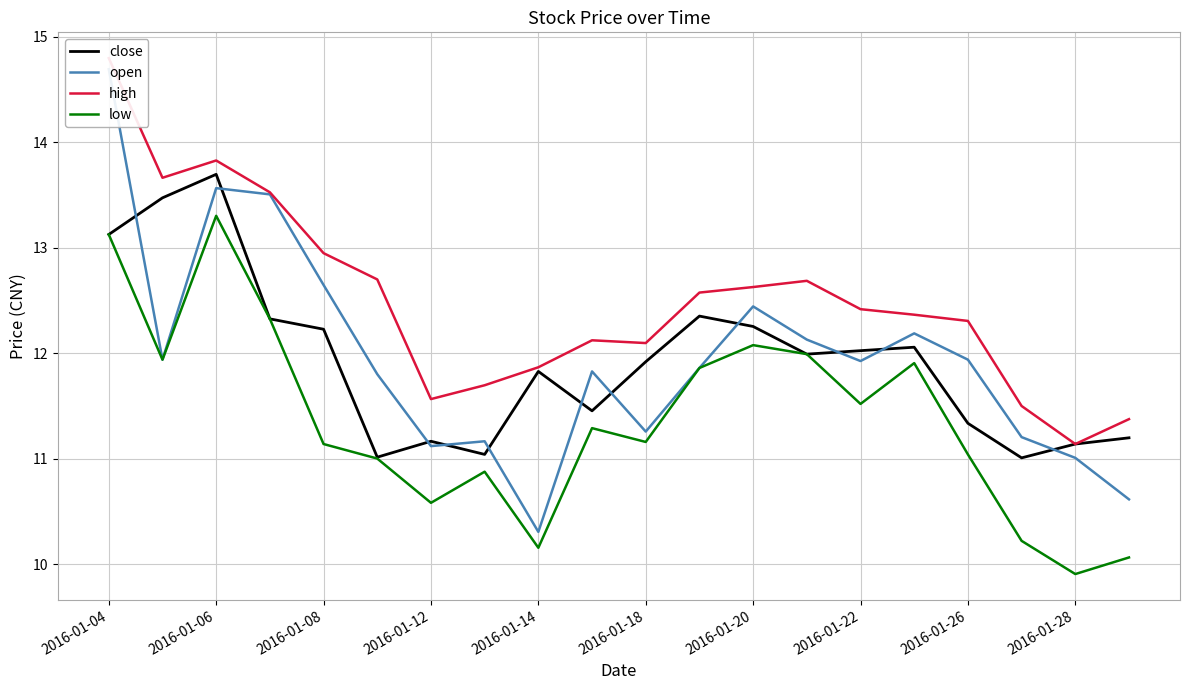

What is the lowest value of the low series?

9.9